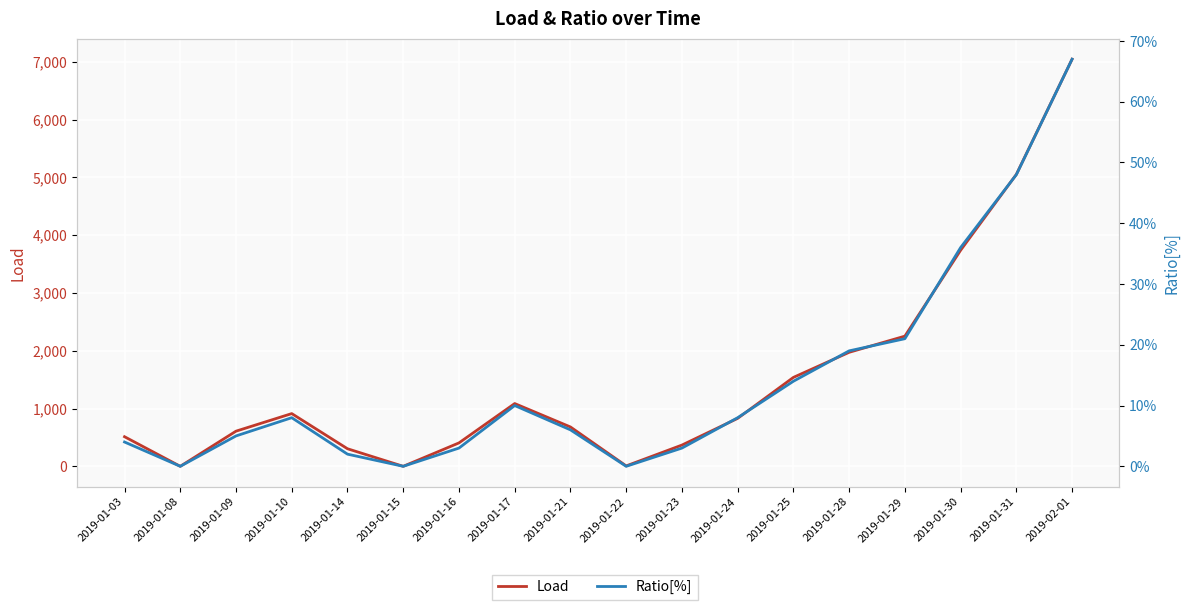

The Load series shows 148.8 at 2019-01-14. True or false?

False